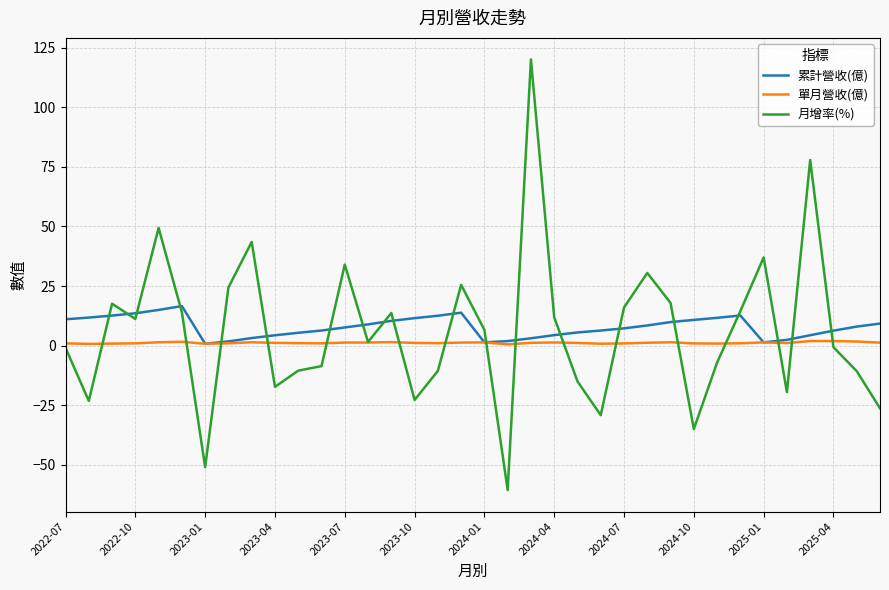

Rank the series by their maximum value, from lowest to highest.

單月營收(億), 累計營收(億), 月增率(%)